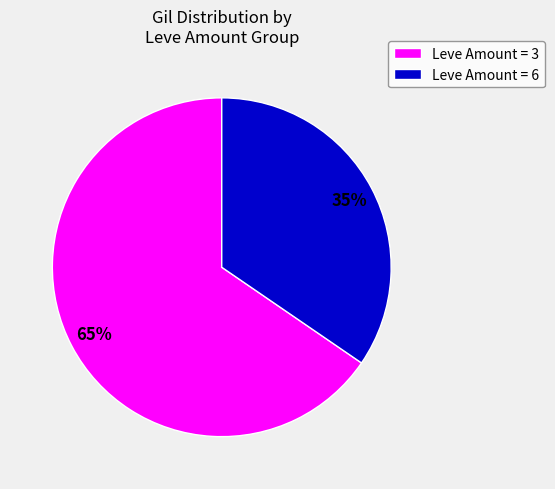

Which category has the smallest portion of the pie?

Leve Amount = 6